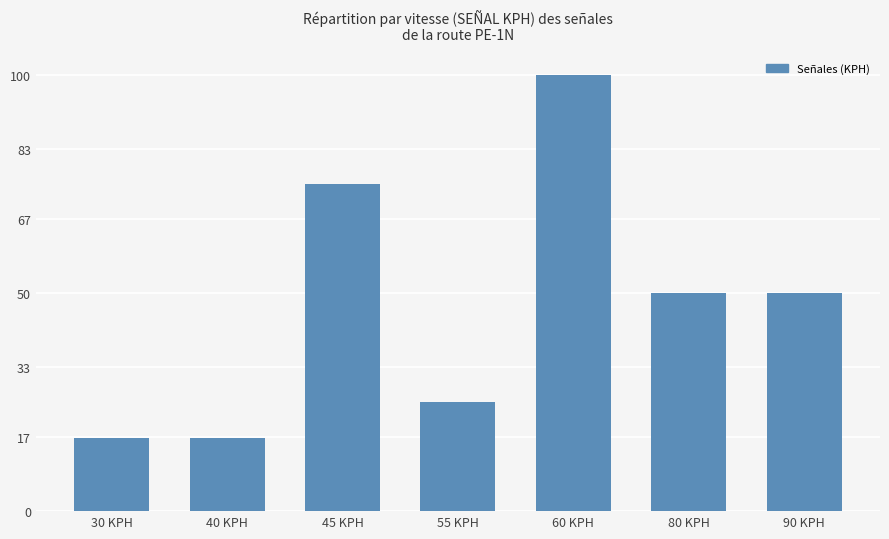

What is the value of the 1st bar from the left?

16.7